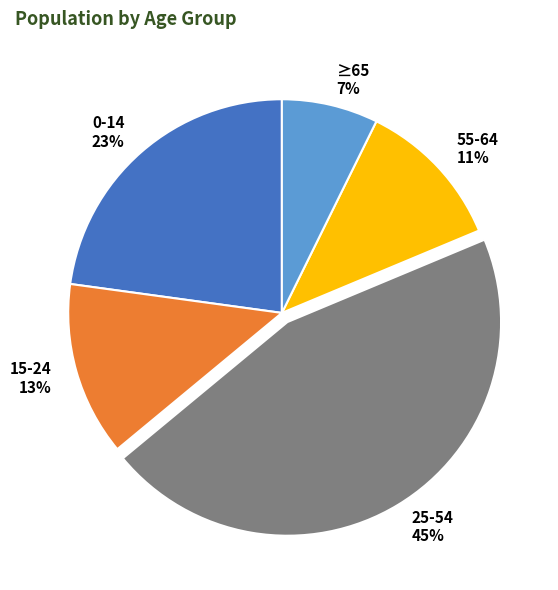

True or false: ≥65 accounts for 7% of the total.

True